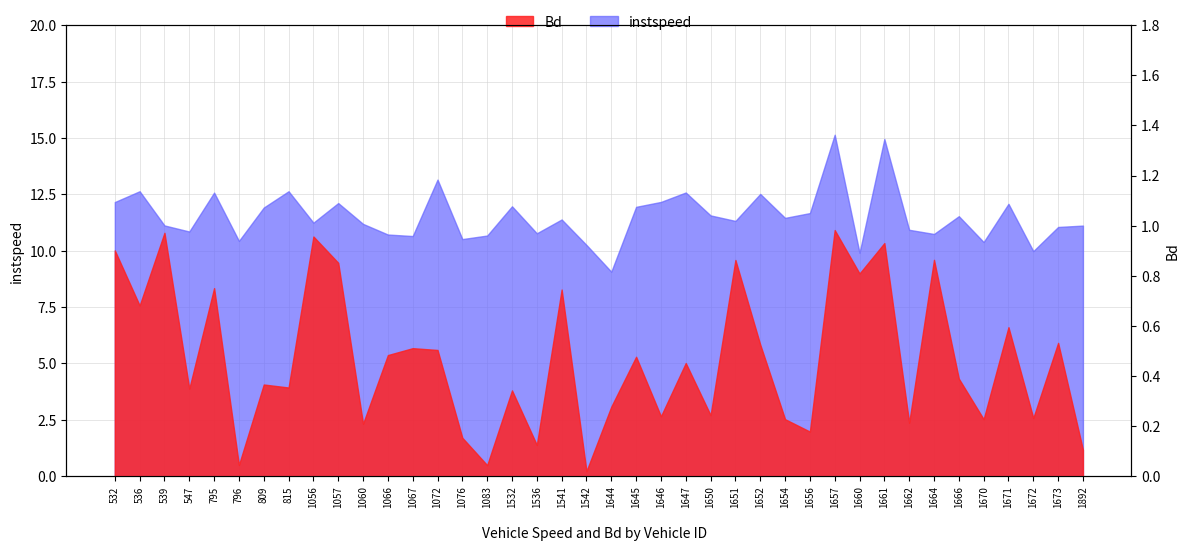

Where is instspeed nearest to the value 12?

1532